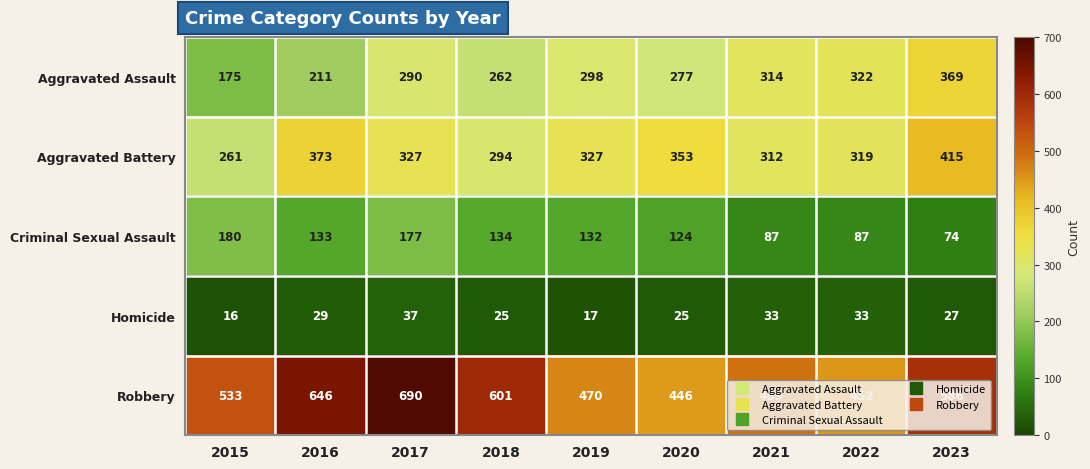

Which series has the largest total across all categories?

Robbery